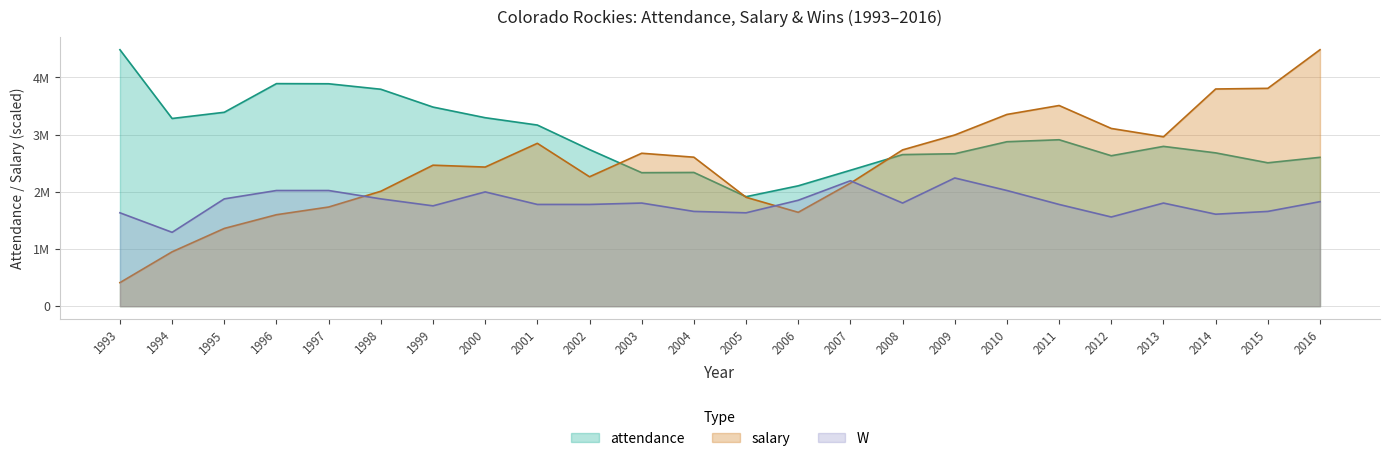

At how many categories does at least one series exceed 1487411?

24